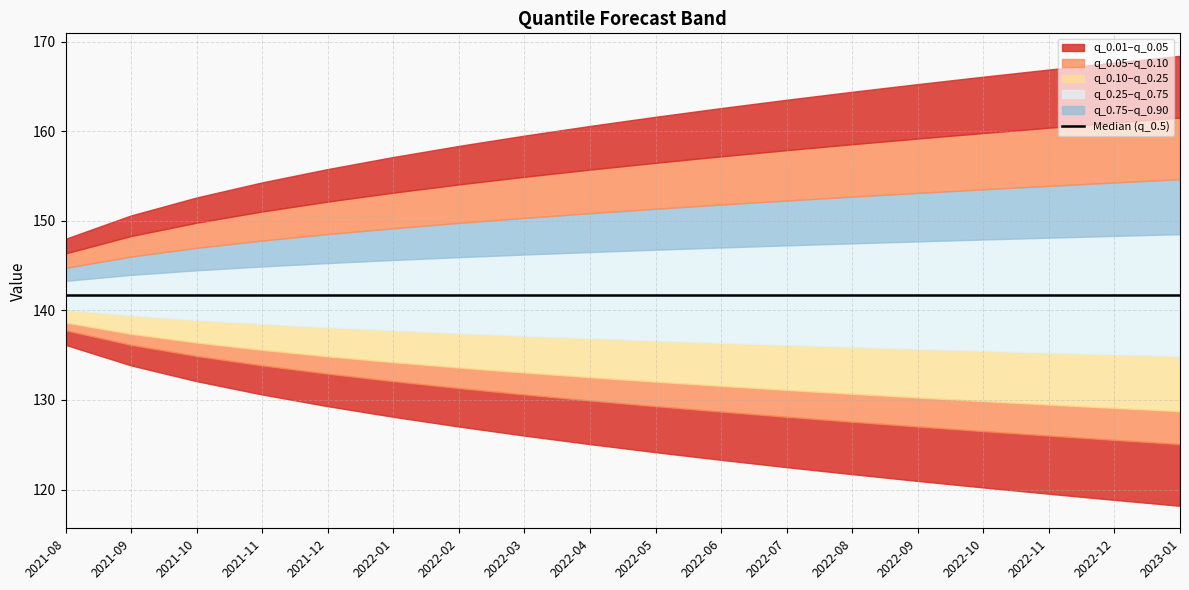

At how many categories does at least one series exceed 130?

18